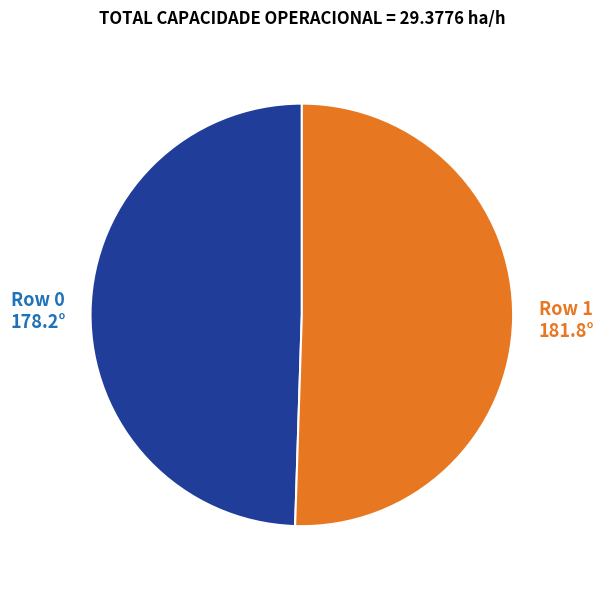

Is there a majority slice in this chart?

Yes